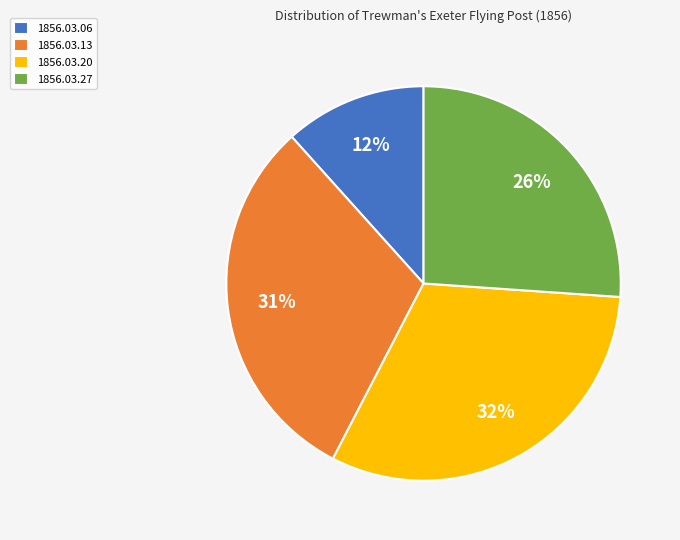

Combined, do 1856.03.13 and 1856.03.06 account for over 50%?

No